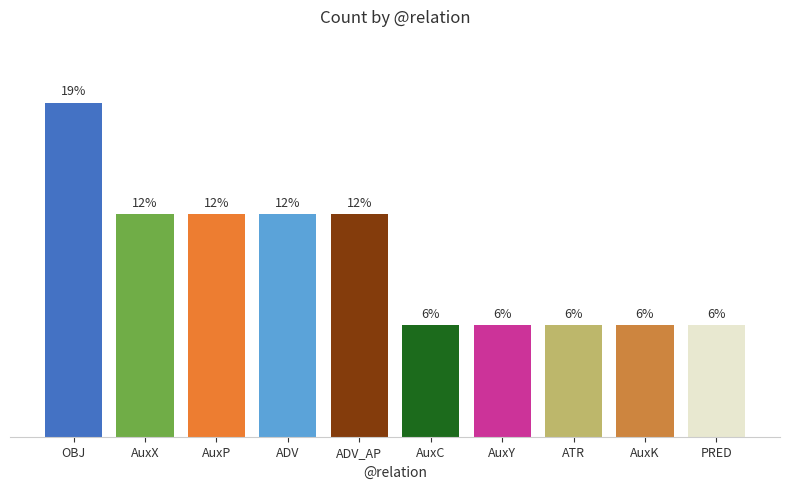

Are the bars horizontal?

No